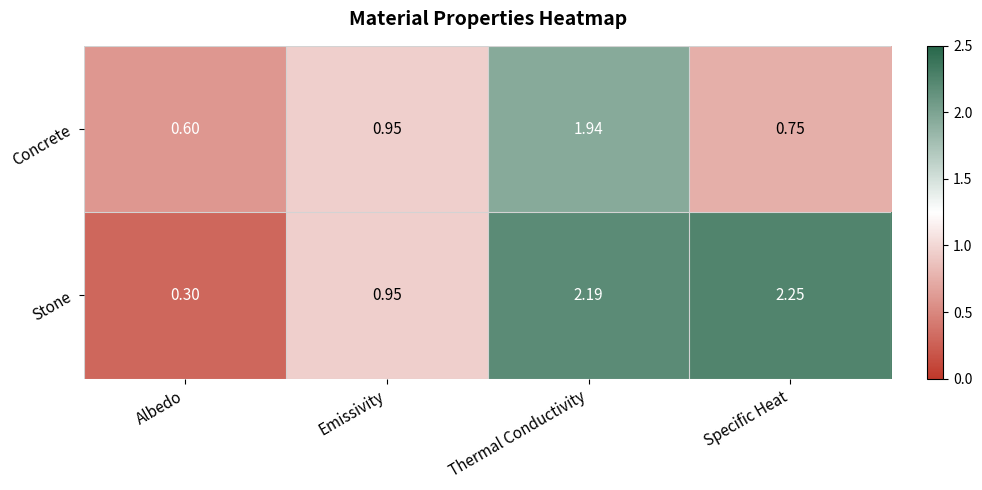

Which series changed the most between Thermal Conductivity and Specific Heat?

Concrete